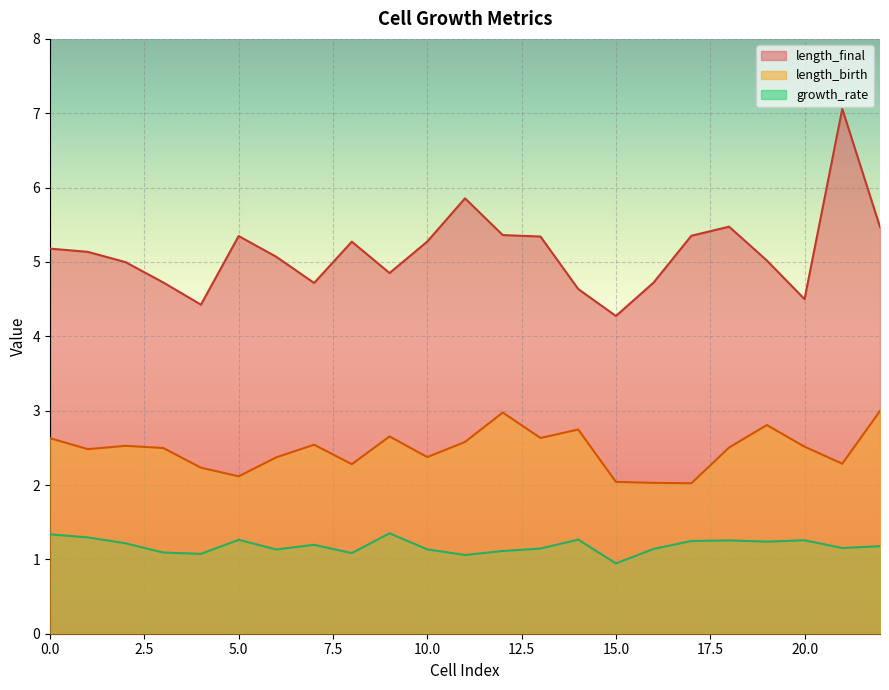

True or false: length_birth and length_final cross at least once.

False